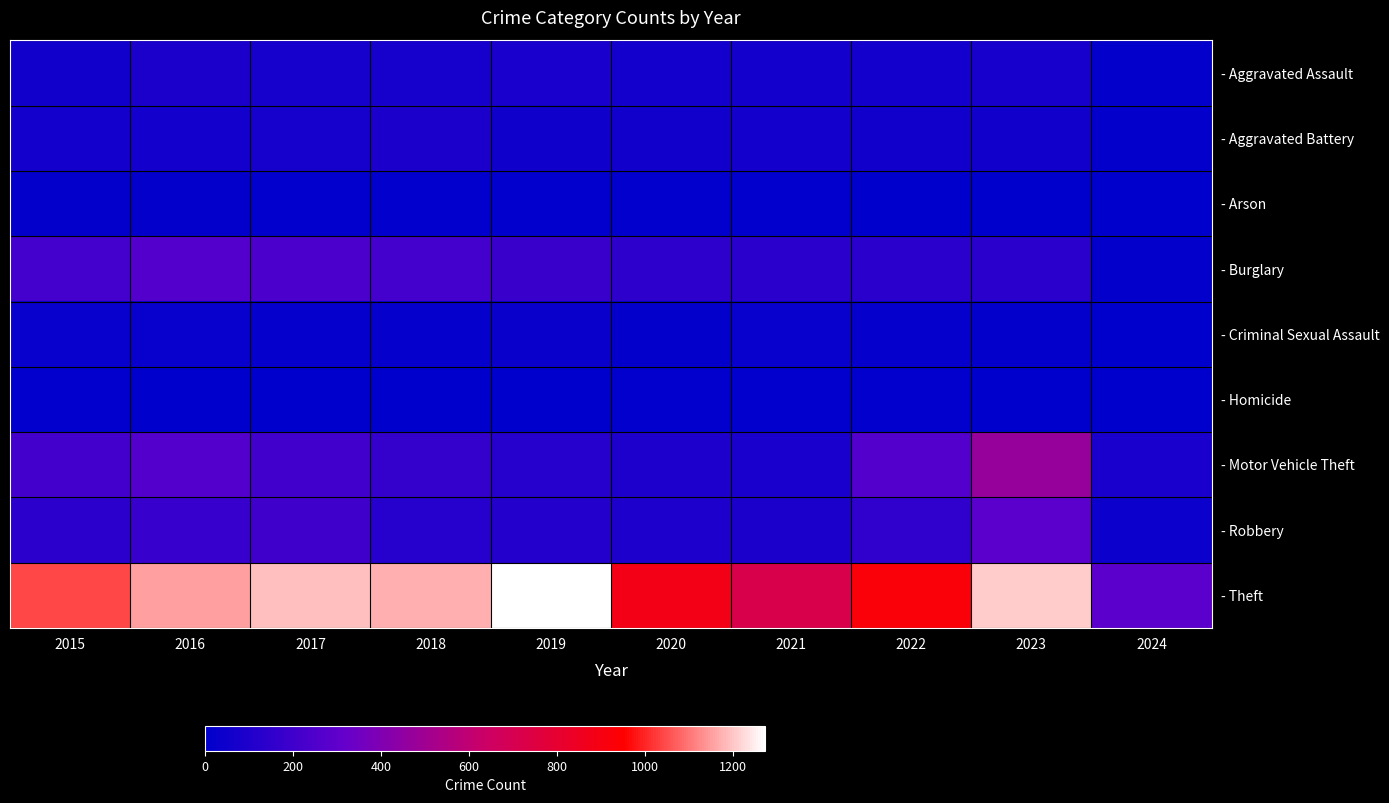

Reading left to right, list all the values displayed in this chart.

- Aggravated Assault: 2015=56	2016=88	2017=72	2018=72	2019=80	2020=62	2021=66	2022=61	2023=79	2024=15
- Aggravated Battery: 2015=60	2016=66	2017=71	2018=86	2019=53	2020=57	2021=60	2022=56	2023=56	2024=13
- Arson: 2015=10	2016=12	2017=7	2018=7	2019=5	2020=7	2021=6	2022=3	2023=2	2024=0
- Burglary: 2015=216	2016=266	2017=237	2018=218	2019=182	2020=146	2021=133	2022=130	2023=134	2024=14
- Criminal Sexual Assault: 2015=29	2016=26	2017=22	2018=24	2019=31	2020=16	2021=26	2022=21	2023=18	2024=1
- Homicide: 2015=5	2016=4	2017=4	2018=4	2019=4	2020=5	2021=6	2022=7	2023=3	2024=0
- Motor Vehicle Theft: 2015=212	2016=259	2017=208	2018=163	2019=123	2020=99	2021=82	2022=259	2023=472	2024=82
- Robbery: 2015=139	2016=178	2017=202	2018=121	2019=116	2020=97	2021=88	2022=151	2023=284	2024=39
- Theft: 2015=1041	2016=1151	2017=1188	2018=1170	2019=1272	2020=884	2021=716	2022=920	2023=1203	2024=288